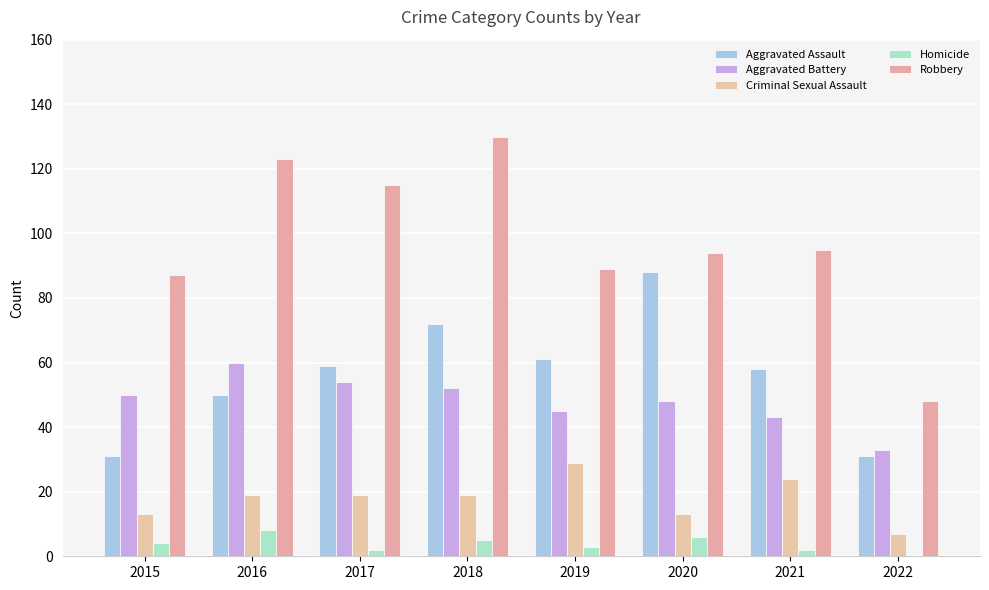

Are the bars horizontal?

No